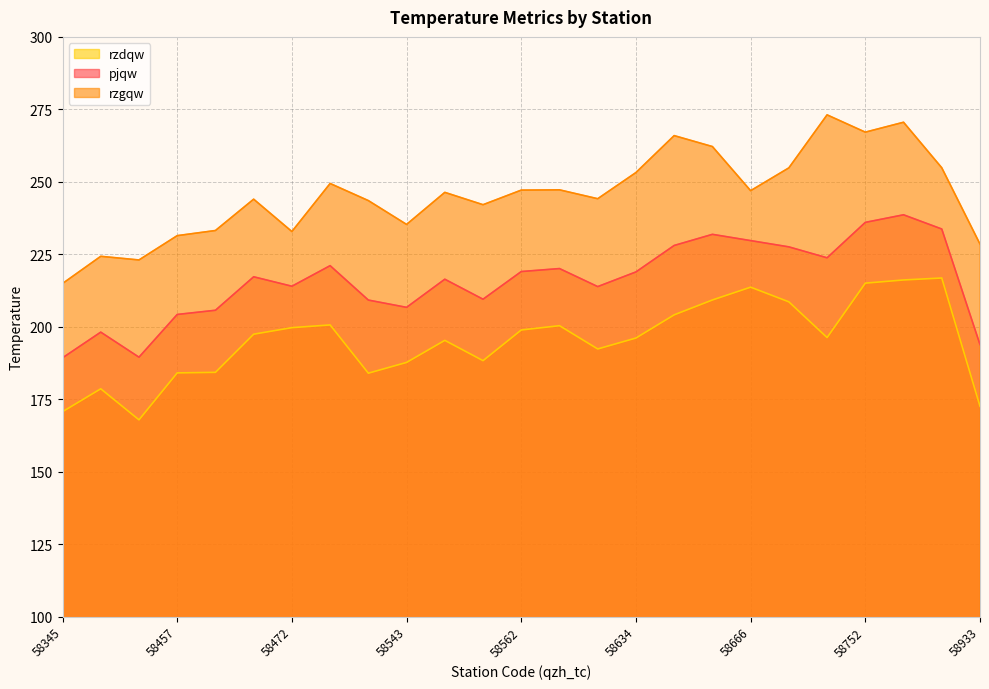

What is the highest value of the pjqw series?

238.6